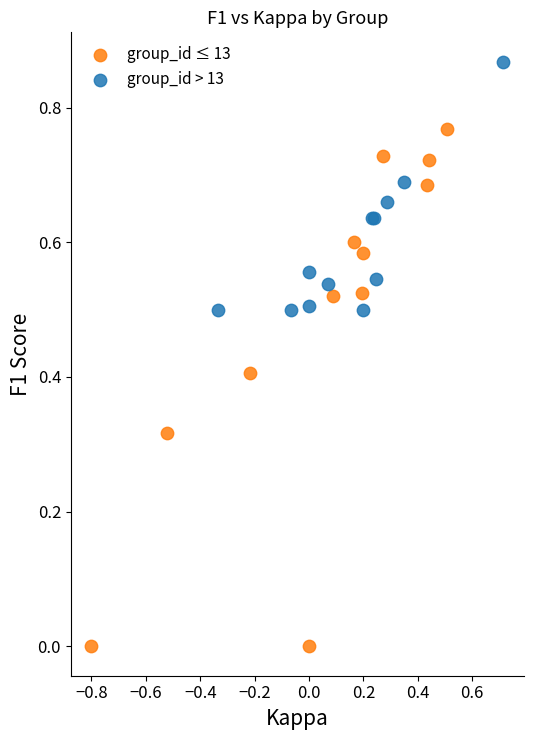

Which series contains the lowest Y value?

group_id ≤ 13